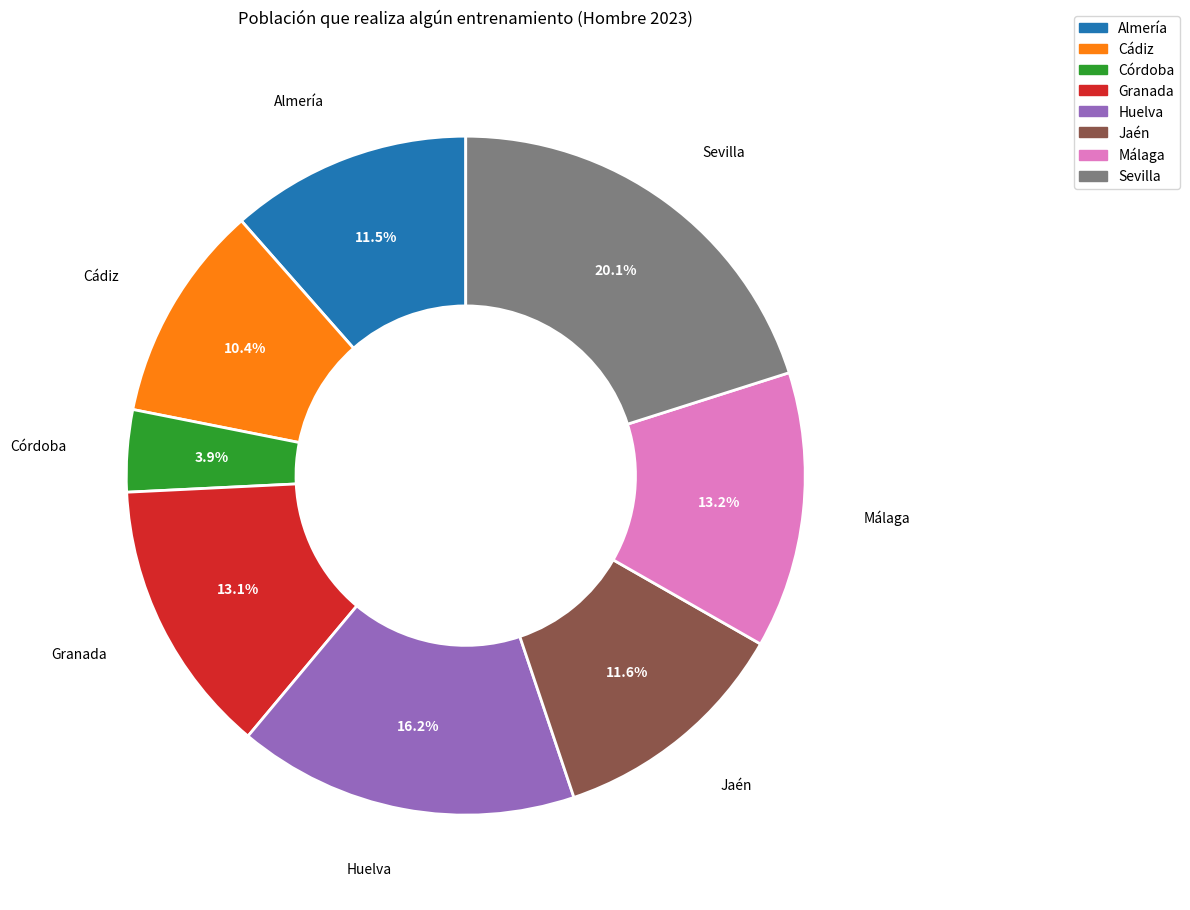

The Málaga slice represents 13% of the pie. True or false?

True